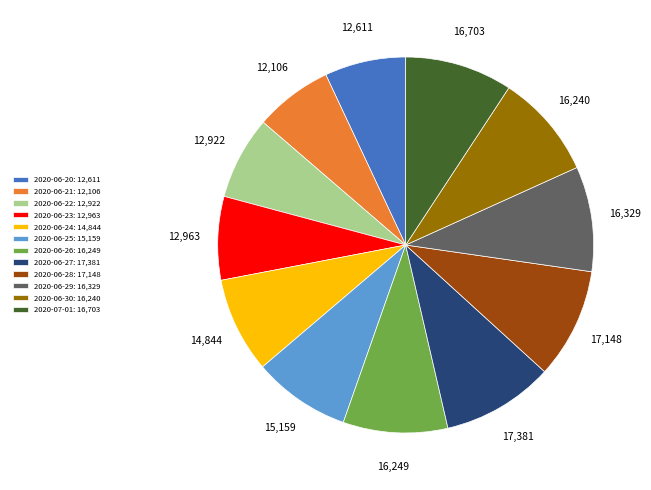

Combined, do 2020-06-27: 17,381 and 2020-06-24: 14,844 account for over 50%?

No